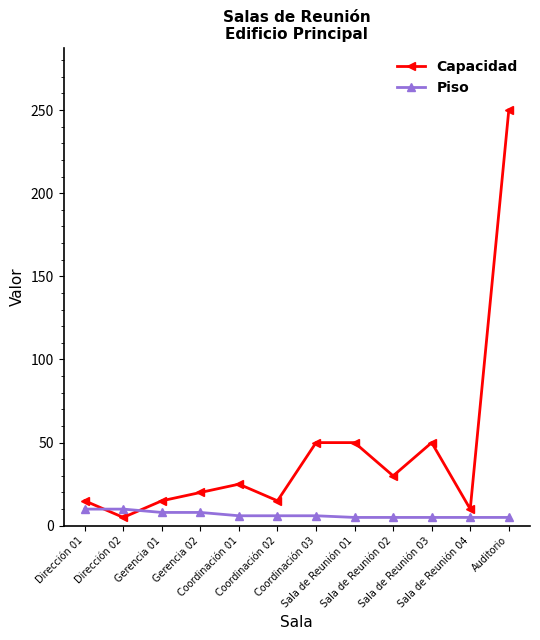

How many times do Piso and Capacidad cross each other?

2